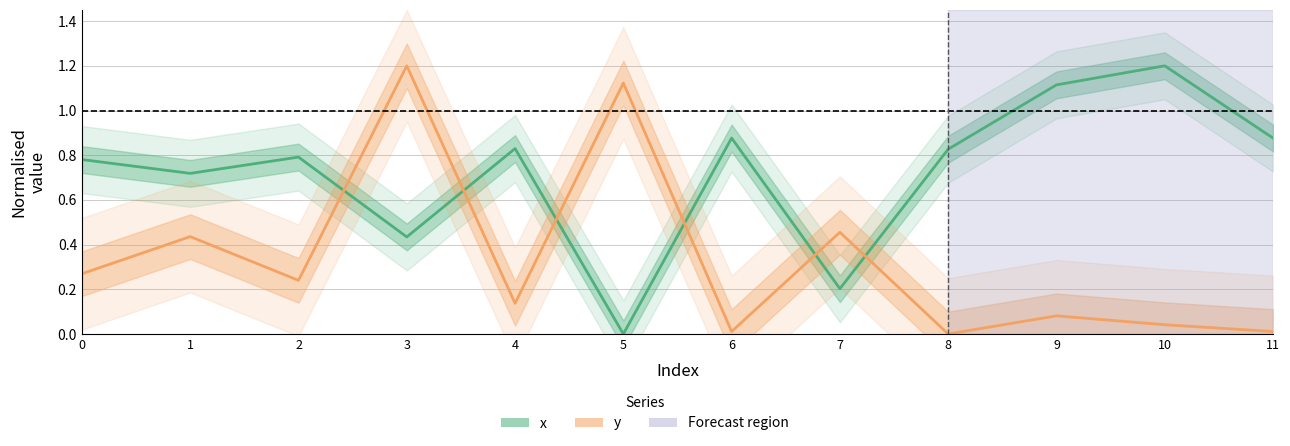

How many data points in x are above 0?

11